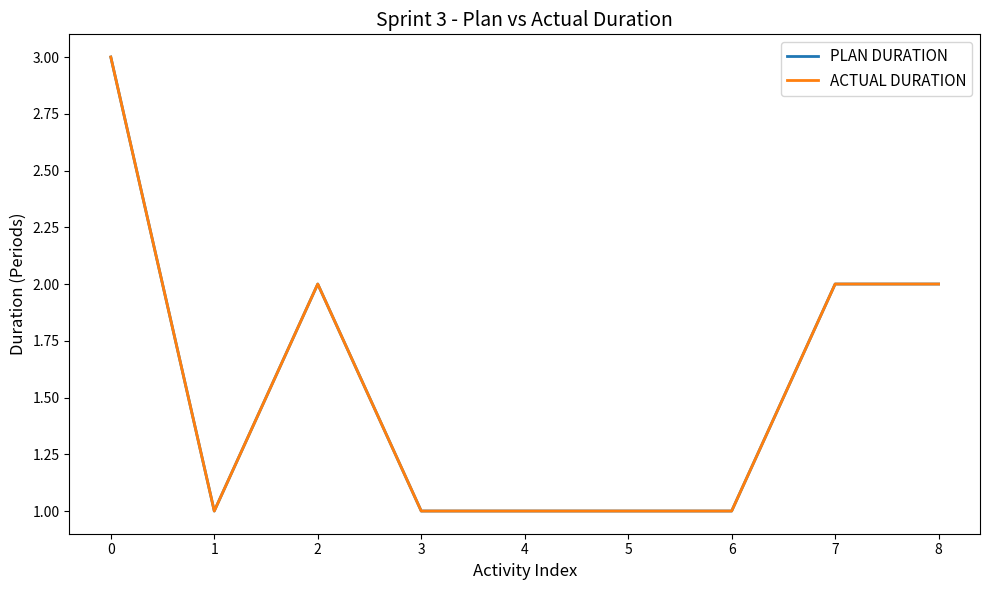

How many PLAN DURATION values are between 1 and 2?

8